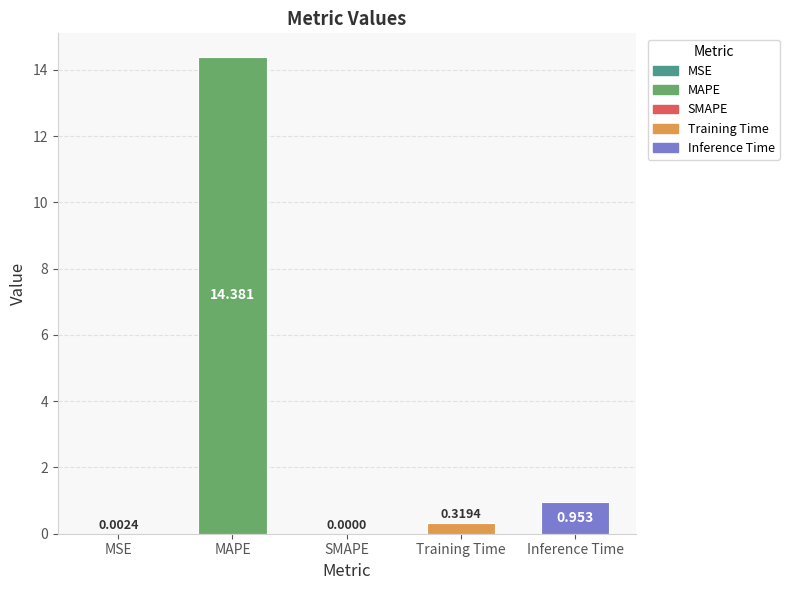

Where is the data nearest to the value 7?

Inference Time